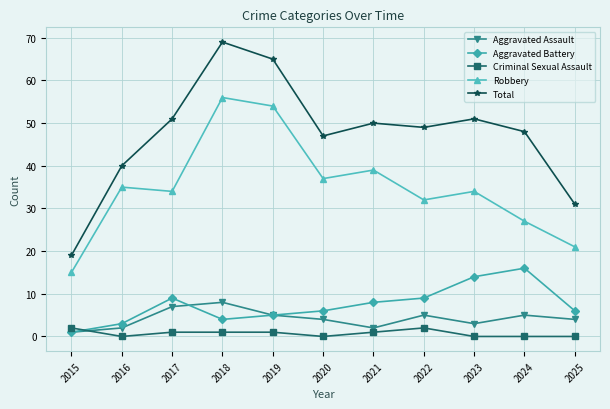

What is the highest value of the Total series?

69